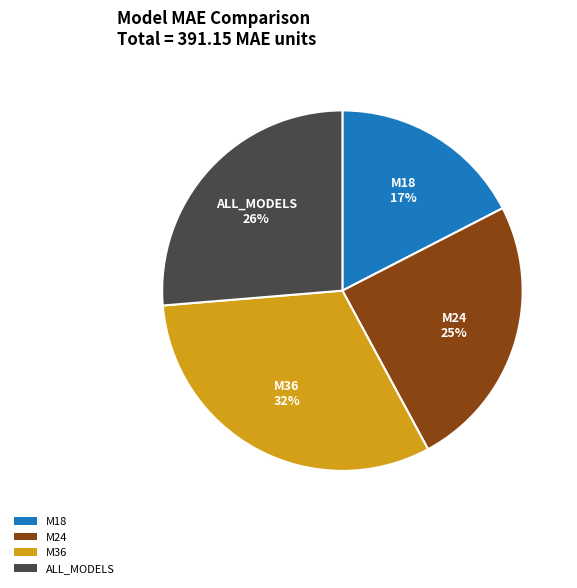

How many slices are in this pie chart?

4